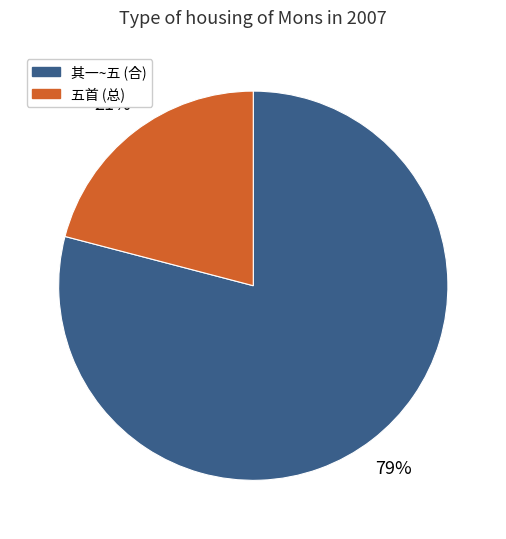

To the nearest percent, what is the difference between the largest and smallest slice percentages?

58%